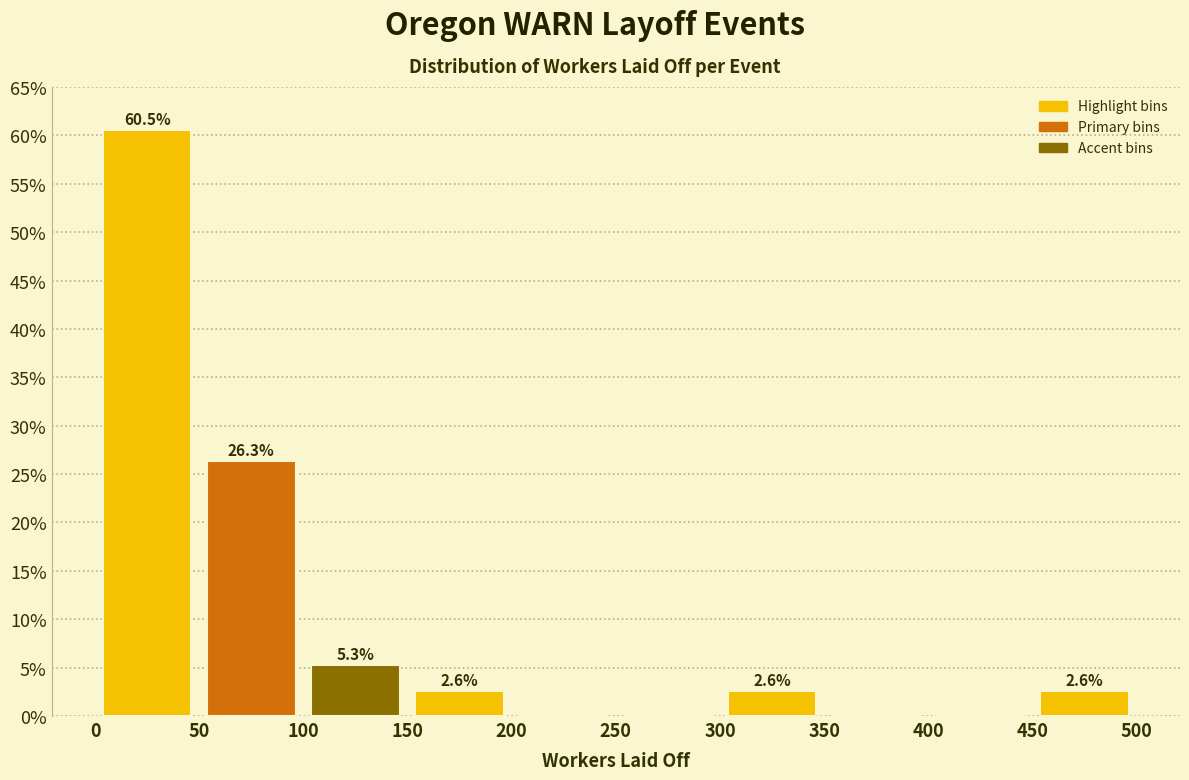

Which range on the x-axis has the tallest bar?

0 to 50